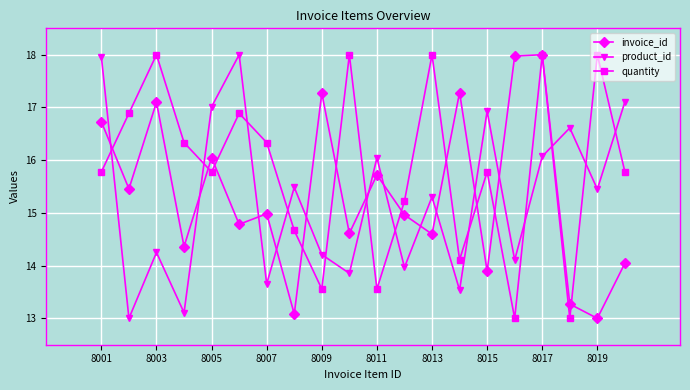

In invoice_id, how many points are lower than both neighbors (excluding endpoints)?

8